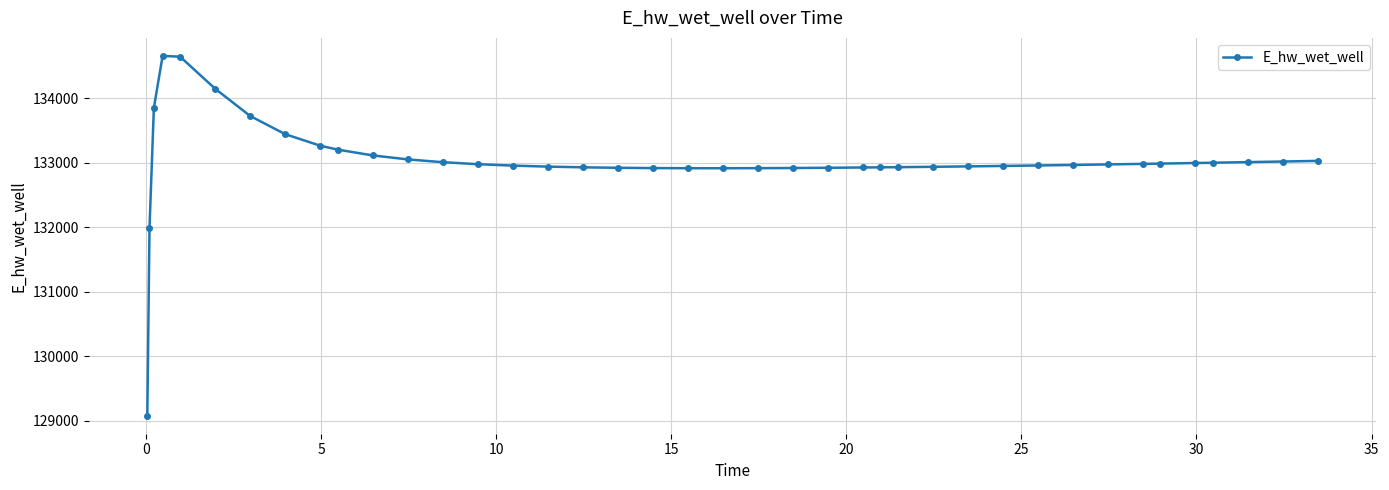

What is the difference between the maximum and minimum values?

5573.9